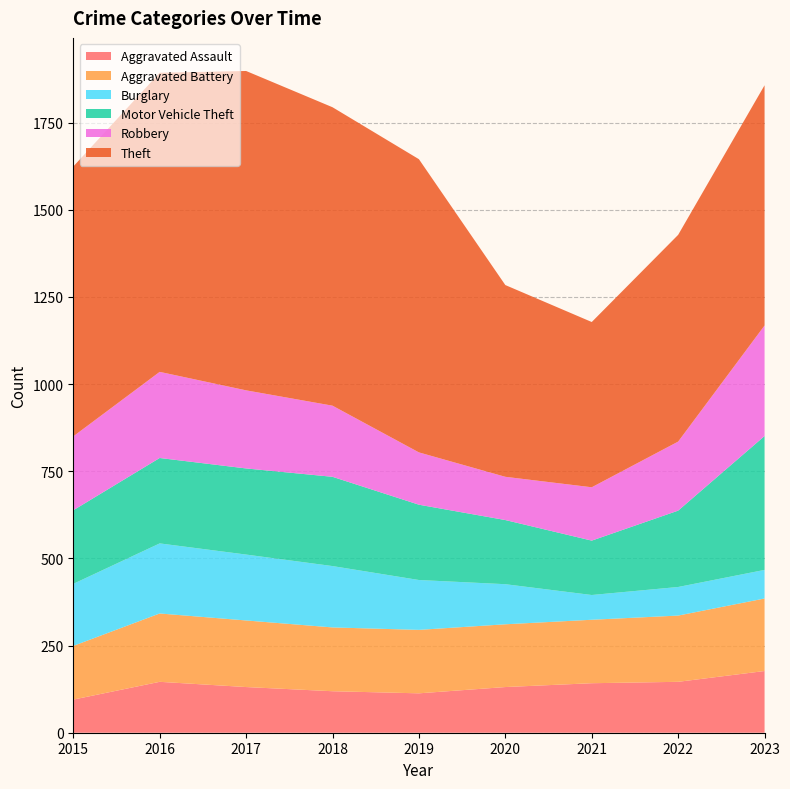

Reading left to right, extract all data points from this chart.

Aggravated Assault: 2015=95	2016=146	2017=131	2018=119	2019=113	2020=131	2021=142	2022=146	2023=177
Aggravated Battery: 2015=154	2016=196	2017=191	2018=183	2019=182	2020=180	2021=182	2022=190	2023=208
Burglary: 2015=178	2016=201	2017=189	2018=176	2019=143	2020=115	2021=71	2022=82	2023=82
Motor Vehicle Theft: 2015=211	2016=245	2017=247	2018=256	2019=216	2020=184	2021=156	2022=219	2023=384
Robbery: 2015=212	2016=247	2017=224	2018=204	2019=150	2020=124	2021=153	2022=198	2023=317
Theft: 2015=774	2016=858	2017=916	2018=856	2019=841	2020=550	2021=474	2022=593	2023=689